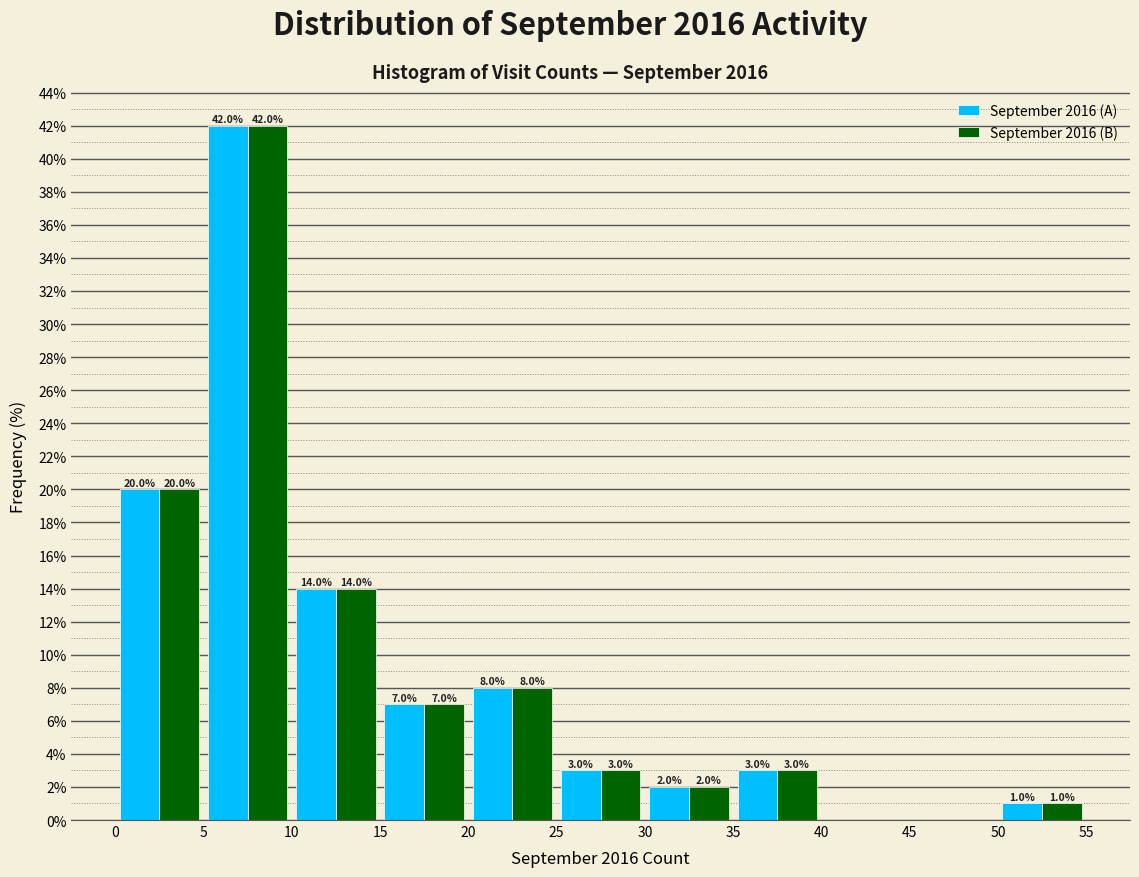

In the September 2016 (B) series, which range on the x-axis has the tallest bar?

5 to 10